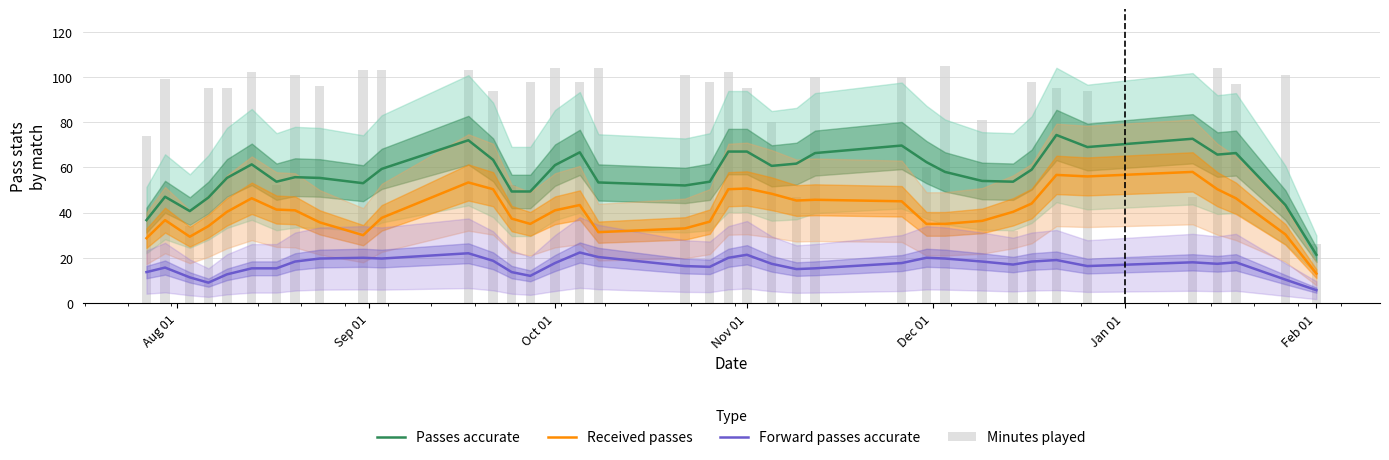

How many distinct data groups are displayed?

4